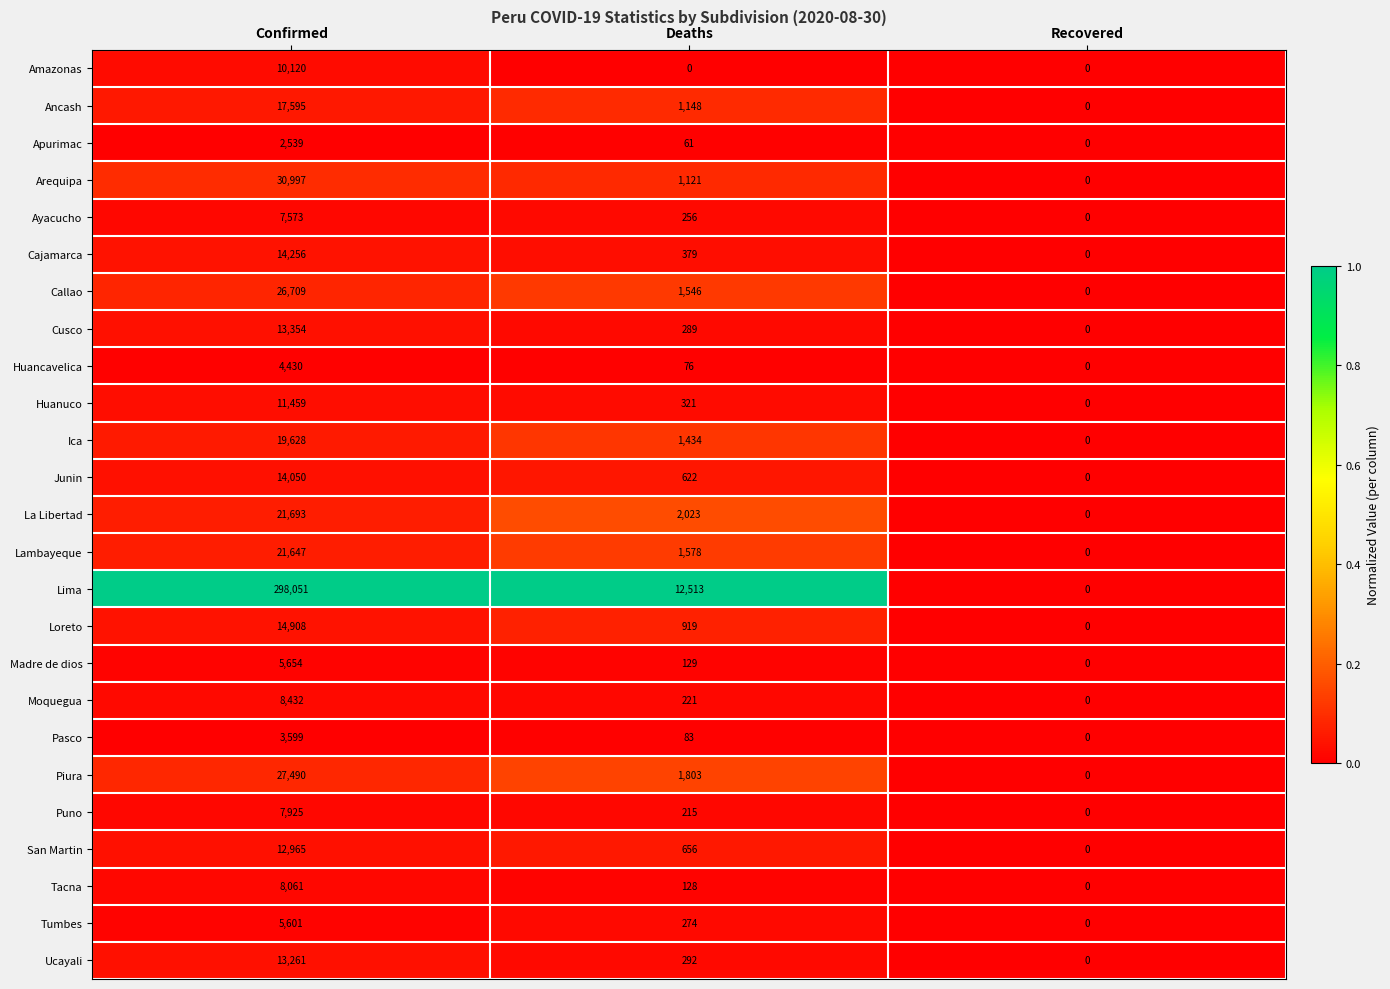

The Tacna series shows 169 at Deaths. True or false?

False